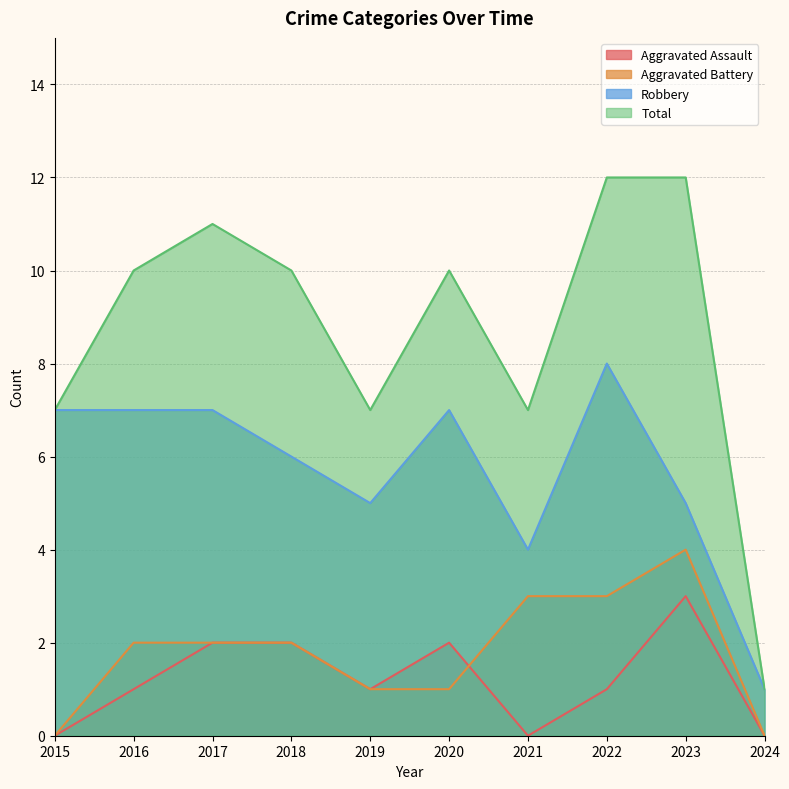

How many values in the Aggravated Assault series exceed 1?

4